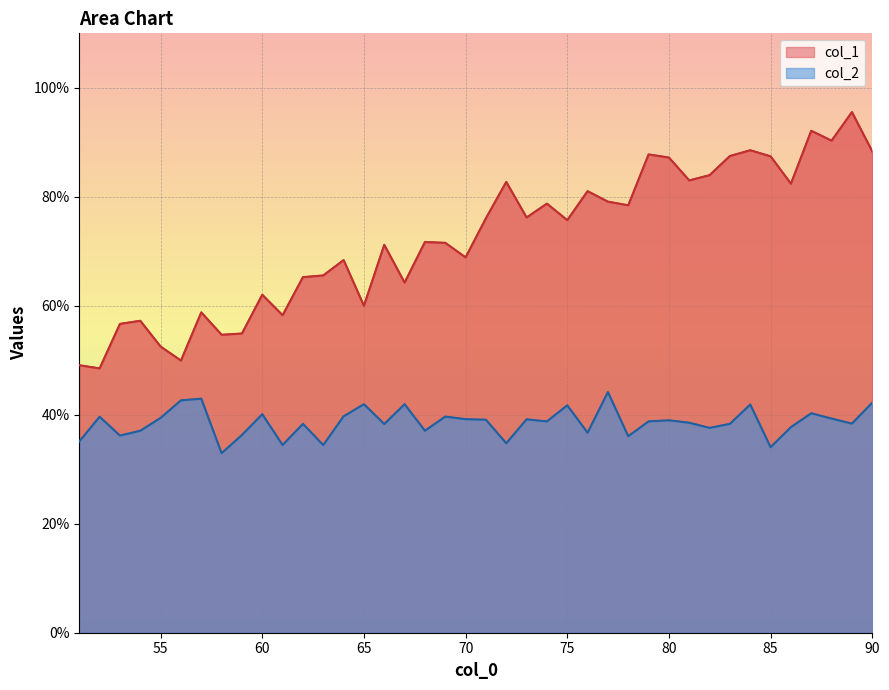

Is the value of col_2 at 37 greater than the value of col_1 at 90?

No